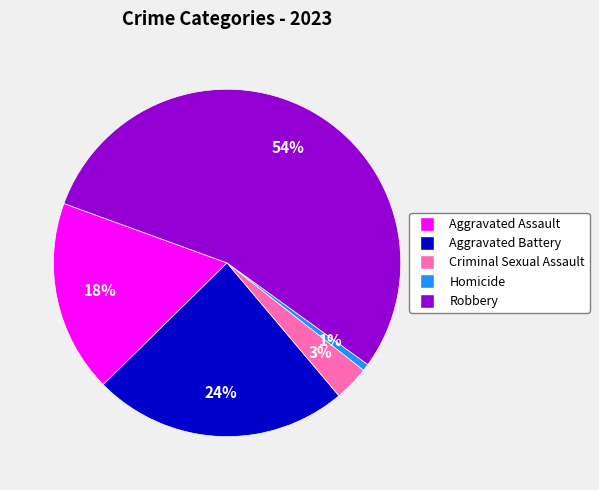

Which slice is the smallest?

Homicide